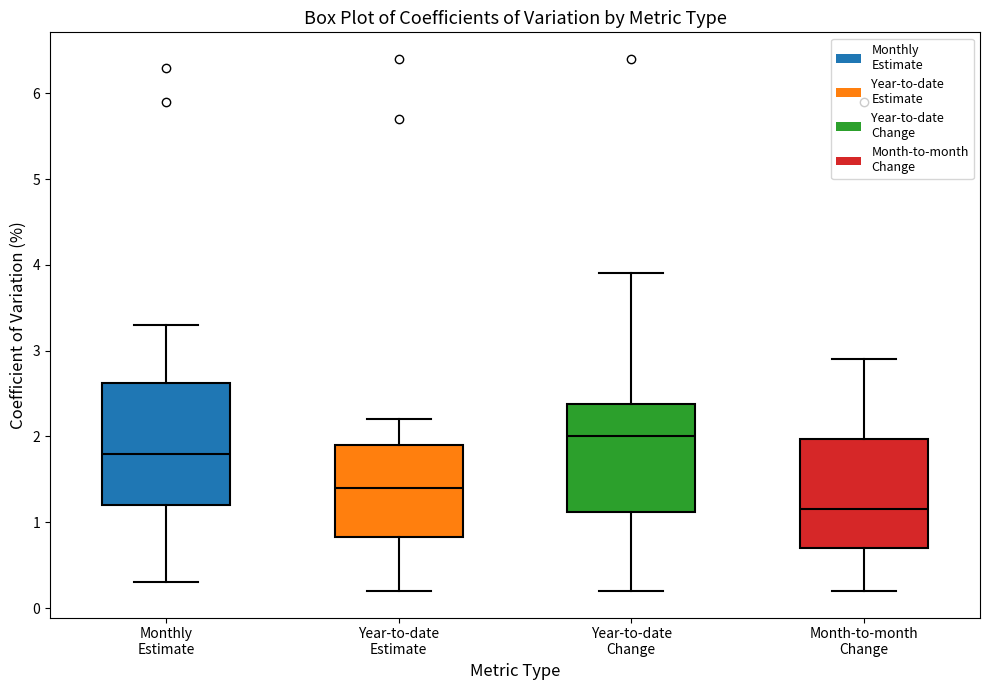

Comparing the boxes themselves (not the whiskers), which one is the tallest?

Monthly Estimate